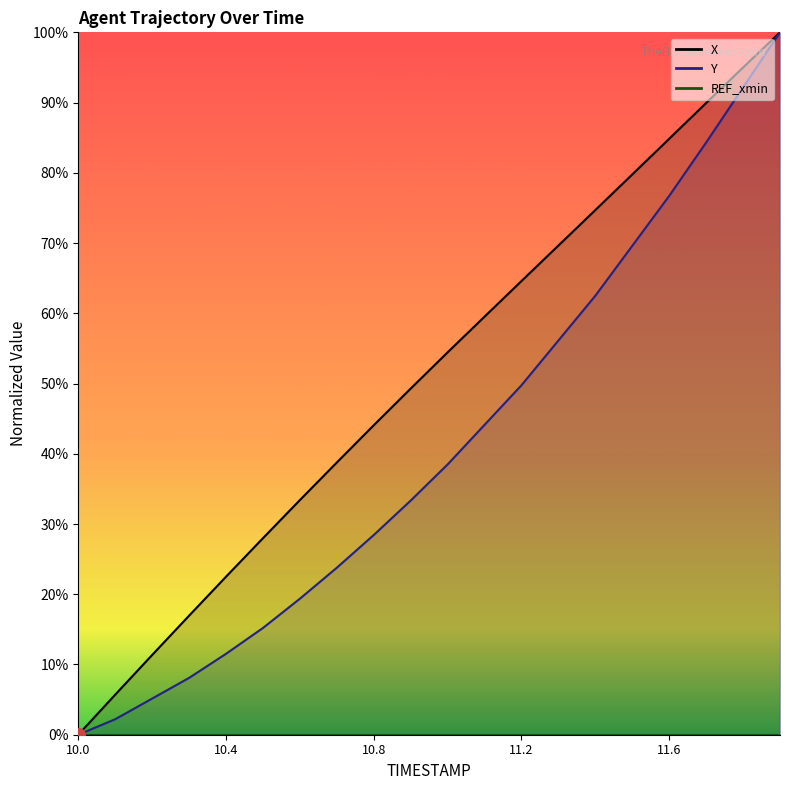

What is the difference between the second highest and minimum values in the X series?

0.9